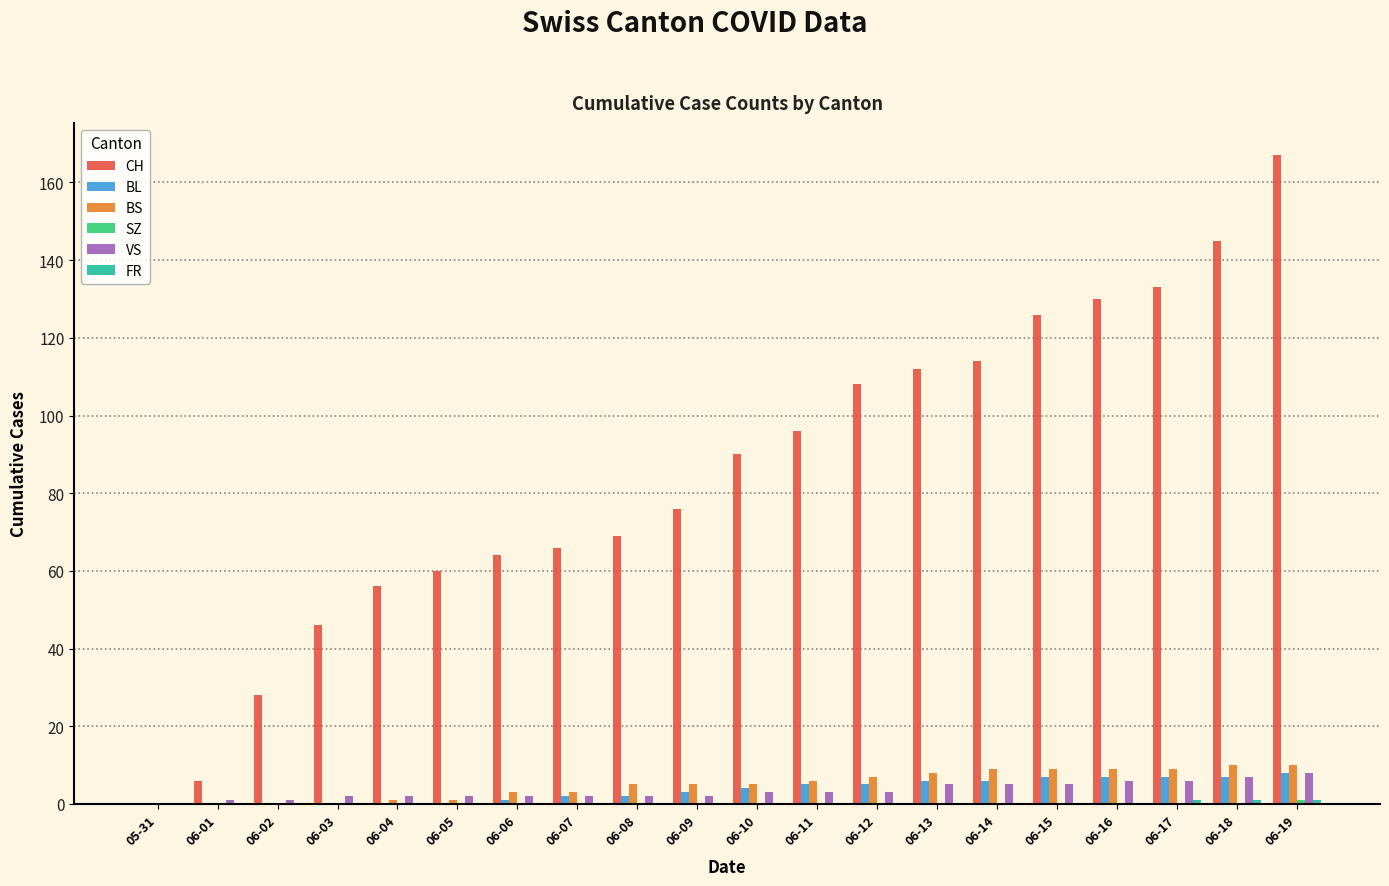

Does the chart contain stacked bars?

No